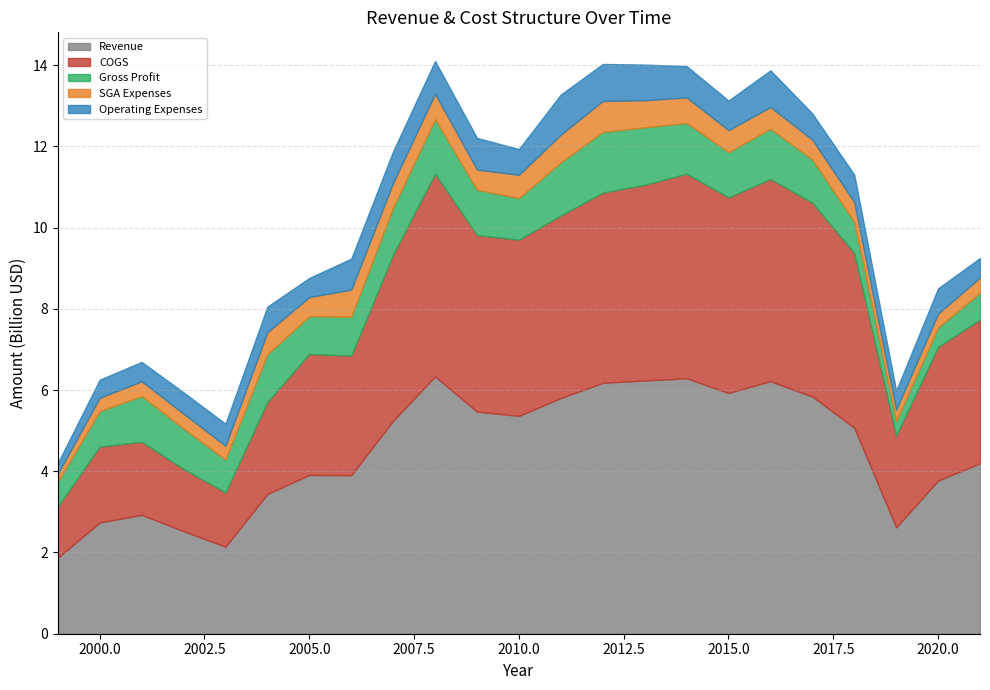

Which category has the highest value across all series?

2008